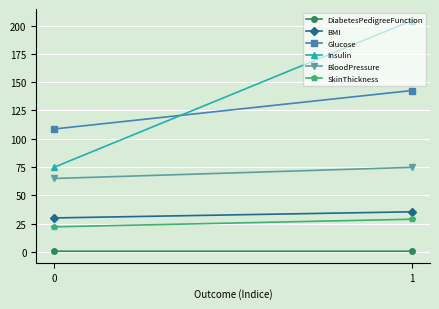

The value of Insulin at 0 is 99.7. True or false?

False